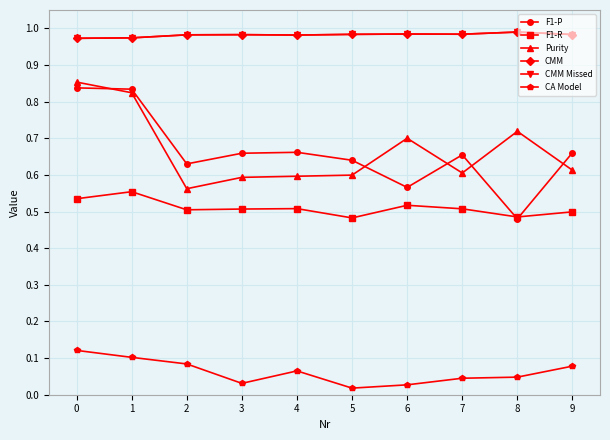

Reading right to left, extract all data points from this chart.

F1-P: 9=0.7	8=0.5	7=0.7	6=0.6	5=0.6	4=0.7	3=0.7	2=0.6	1=0.8	0=0.8
F1-R: 9=0.5	8=0.5	7=0.5	6=0.5	5=0.5	4=0.5	3=0.5	2=0.5	1=0.6	0=0.5
Purity: 9=0.6	8=0.7	7=0.6	6=0.7	5=0.6	4=0.6	3=0.6	2=0.6	1=0.8	0=0.9
CMM: 9=1.0	8=1.0	7=1.0	6=1.0	5=1.0	4=1.0	3=1.0	2=1.0	1=1.0	0=1.0
CMM Missed: 9=1.0	8=1.0	7=1.0	6=1.0	5=1.0	4=1.0	3=1.0	2=1.0	1=1.0	0=1.0
CA Model: 9=0.1	8=0.0	7=0.0	6=0.0	5=0.0	4=0.1	3=0.0	2=0.1	1=0.1	0=0.1